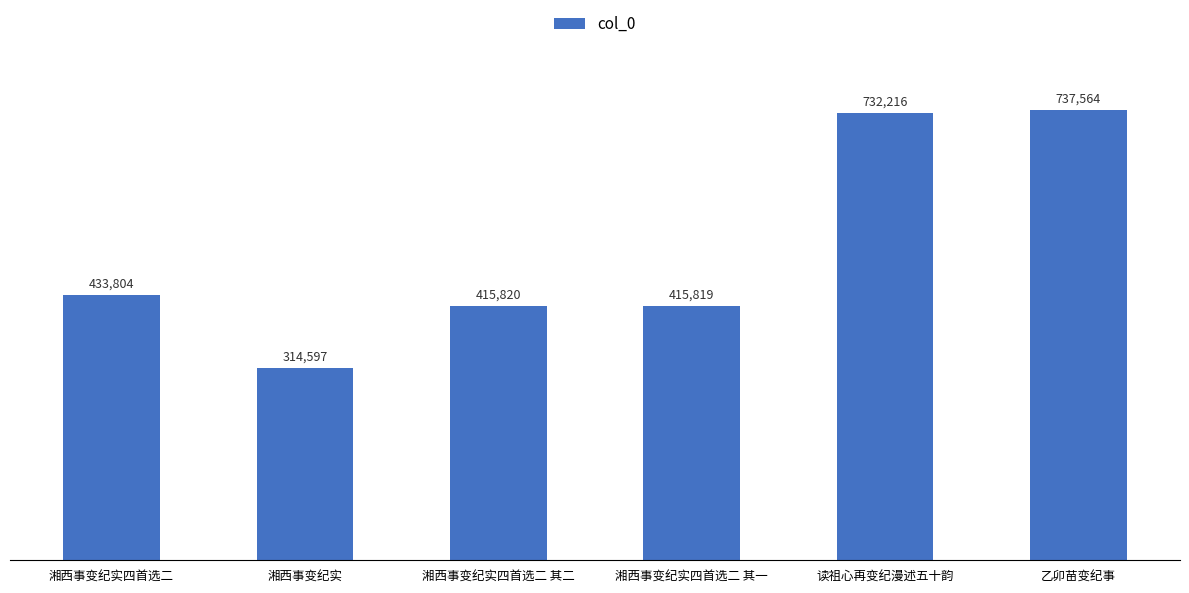

What is the label of the 1st bar from the right?

乙卯苗变纪事